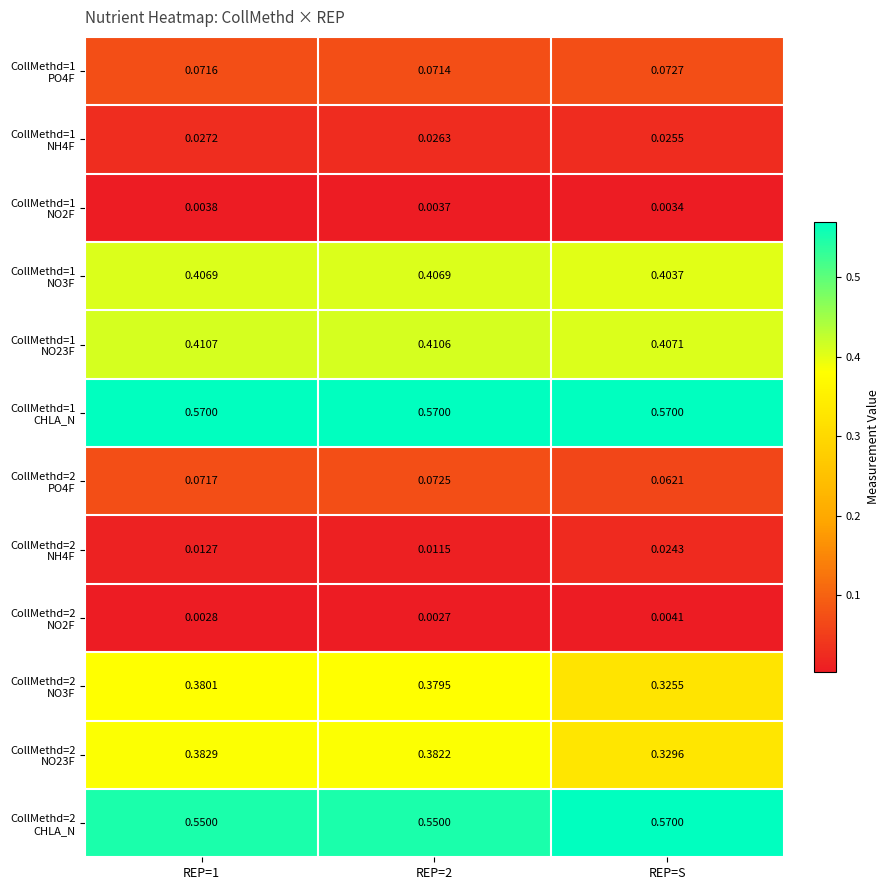

What is the total value across all series at REP=S?

2.8